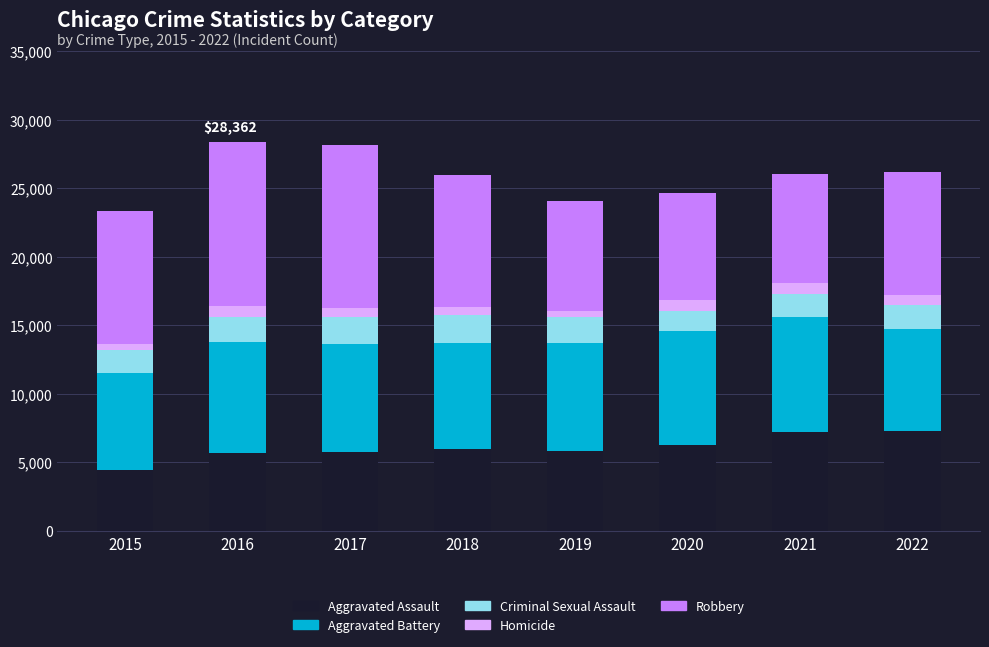

Is it true that Aggravated Assault equals 3354 at 2016?

False